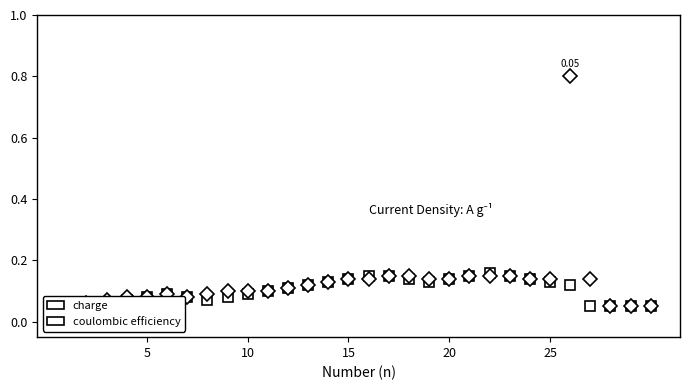

Which series has the largest range (max minus min)?

coulombic efficiency